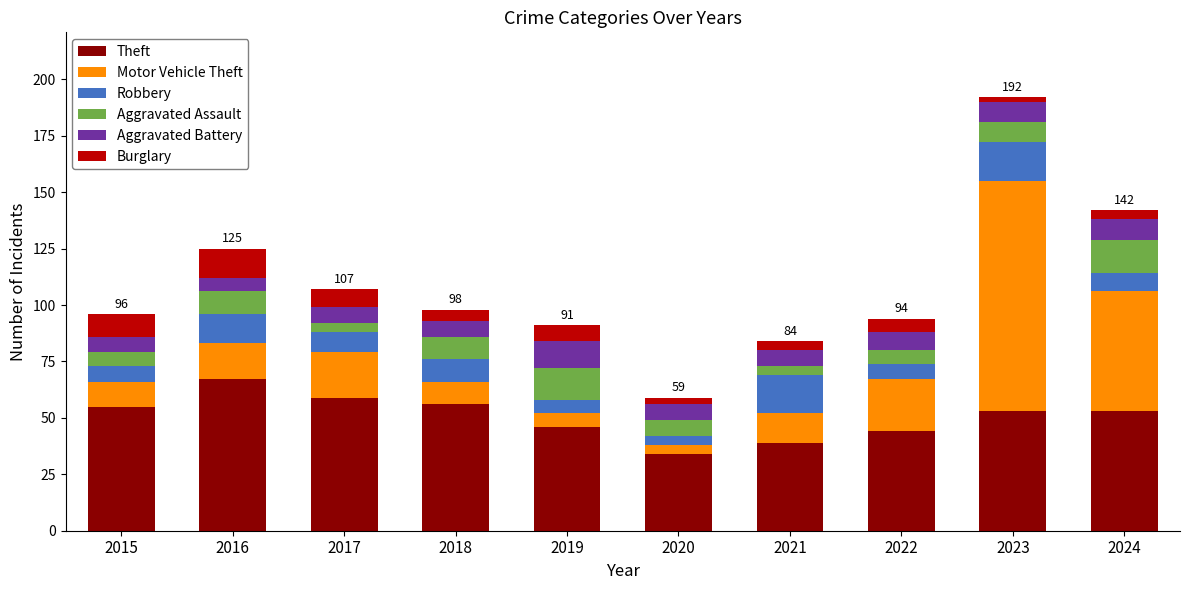

At which category is the sum across all series the highest?

2023